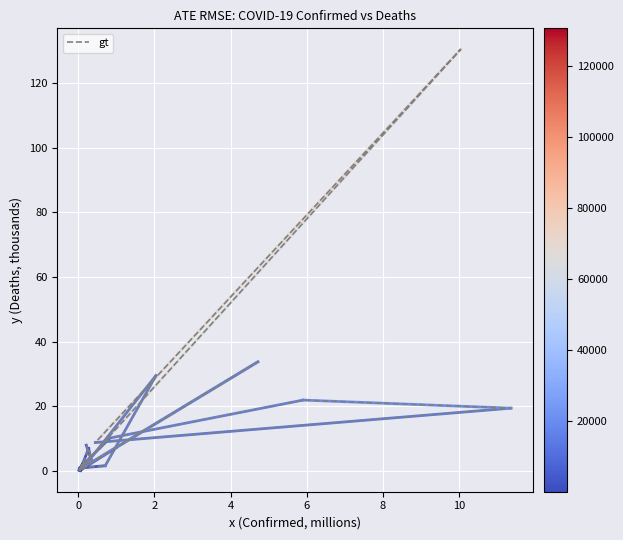

True or false: the data shows 0.2 at 8.

False